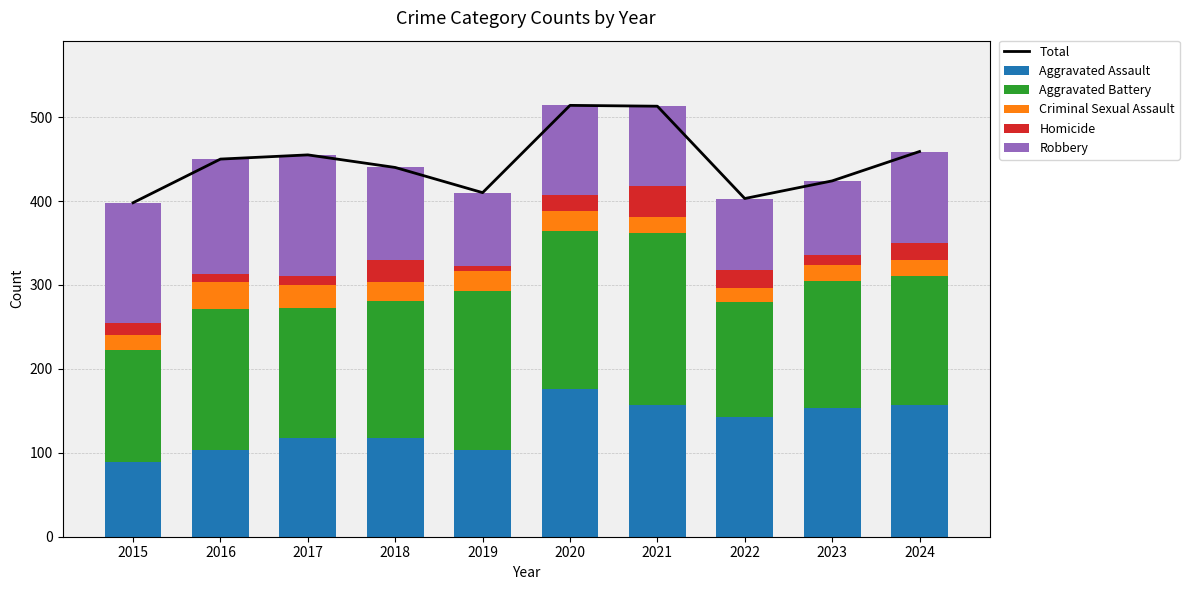

What is the maximum value for Aggravated Assault?

176